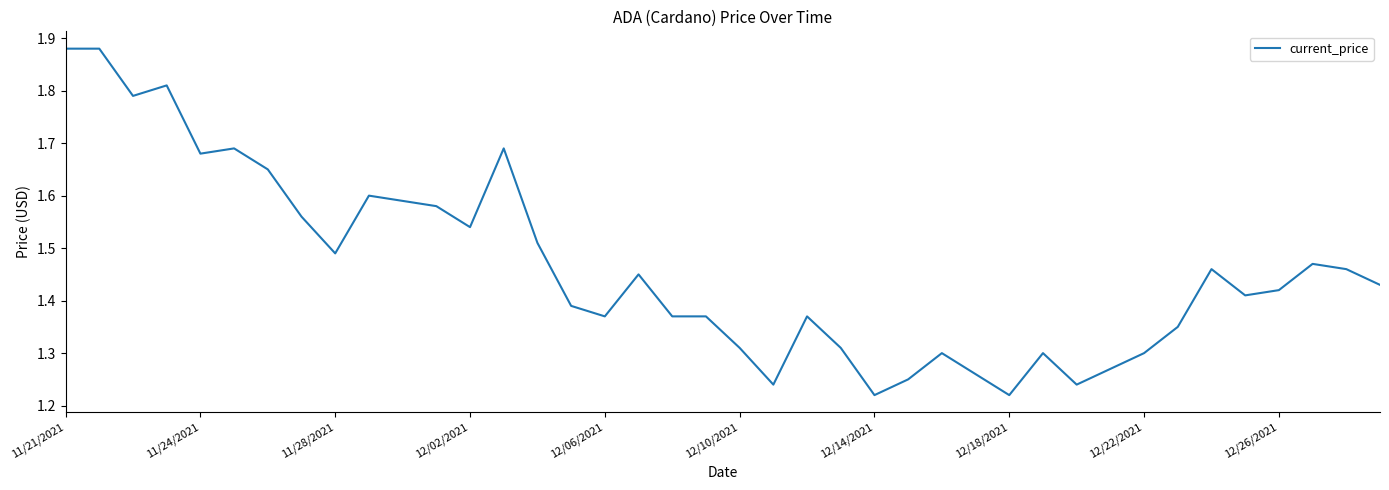

True or false: there are more than 0 points higher than both neighbors.

True